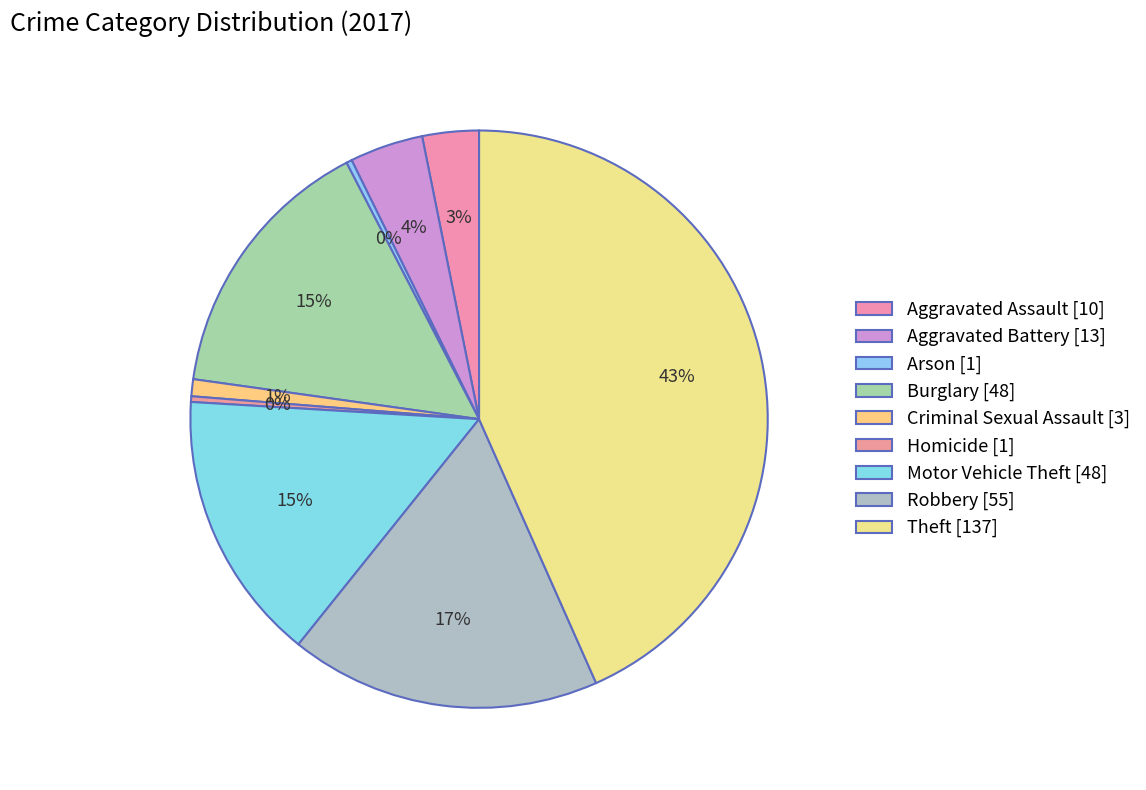

How many slices are in this pie chart?

9